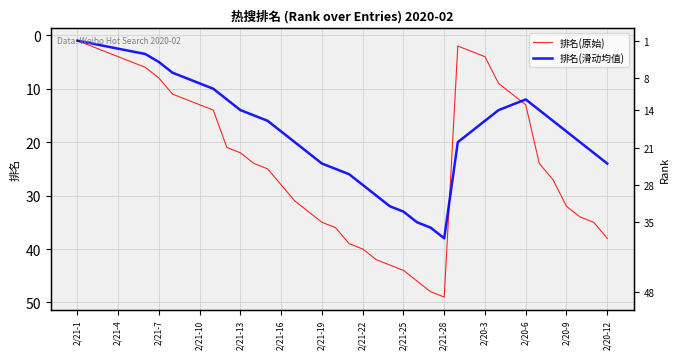

Which category has the lowest value in the 排名(滑动均值) series?

2/21-1